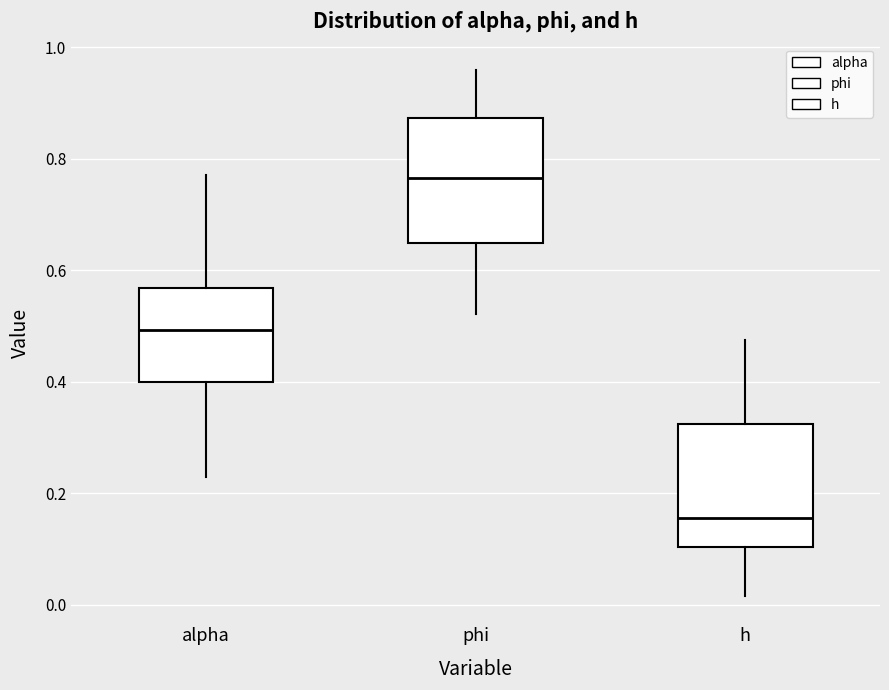

Reading left to right, transcribe this box plot: for each box, give where its median line is, the range the box spans, and where its two whiskers end, as read against the y-axis. The values are not printed on the chart, so give them approximately, as read against the axis.

alpha: median 0.50, box 0.40 to 0.56, whiskers 0.22 to 0.76
phi: median 0.76, box 0.64 to 0.88, whiskers 0.52 to 0.96
h: median 0.16, box 0.10 to 0.32, whiskers 0.02 to 0.48